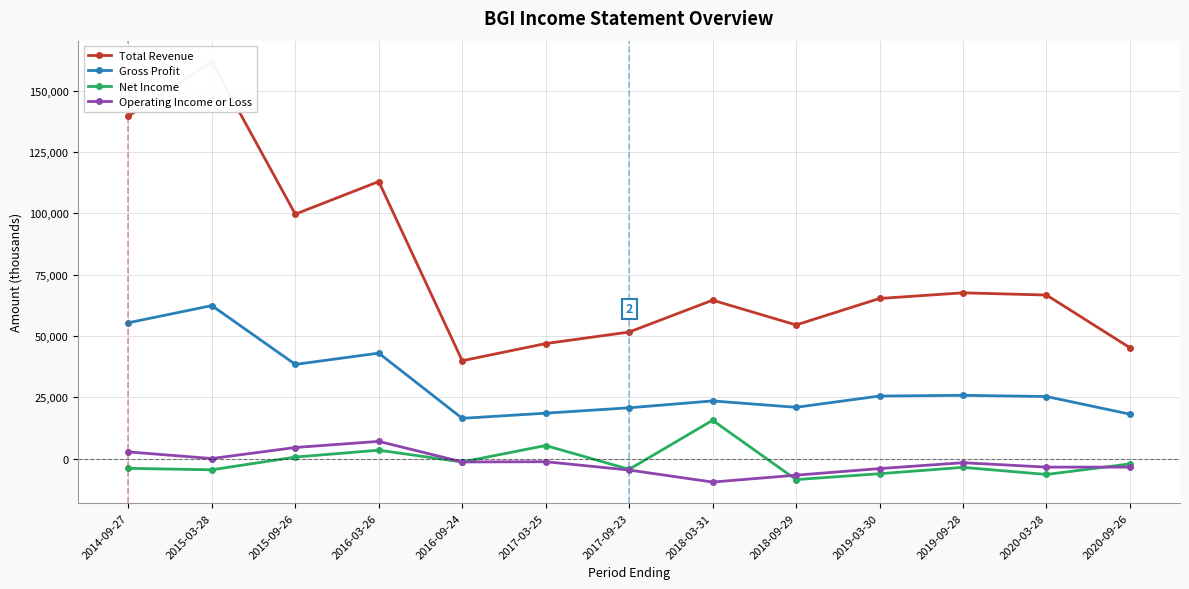

At how many categories does at least one series exceed 69516?

4